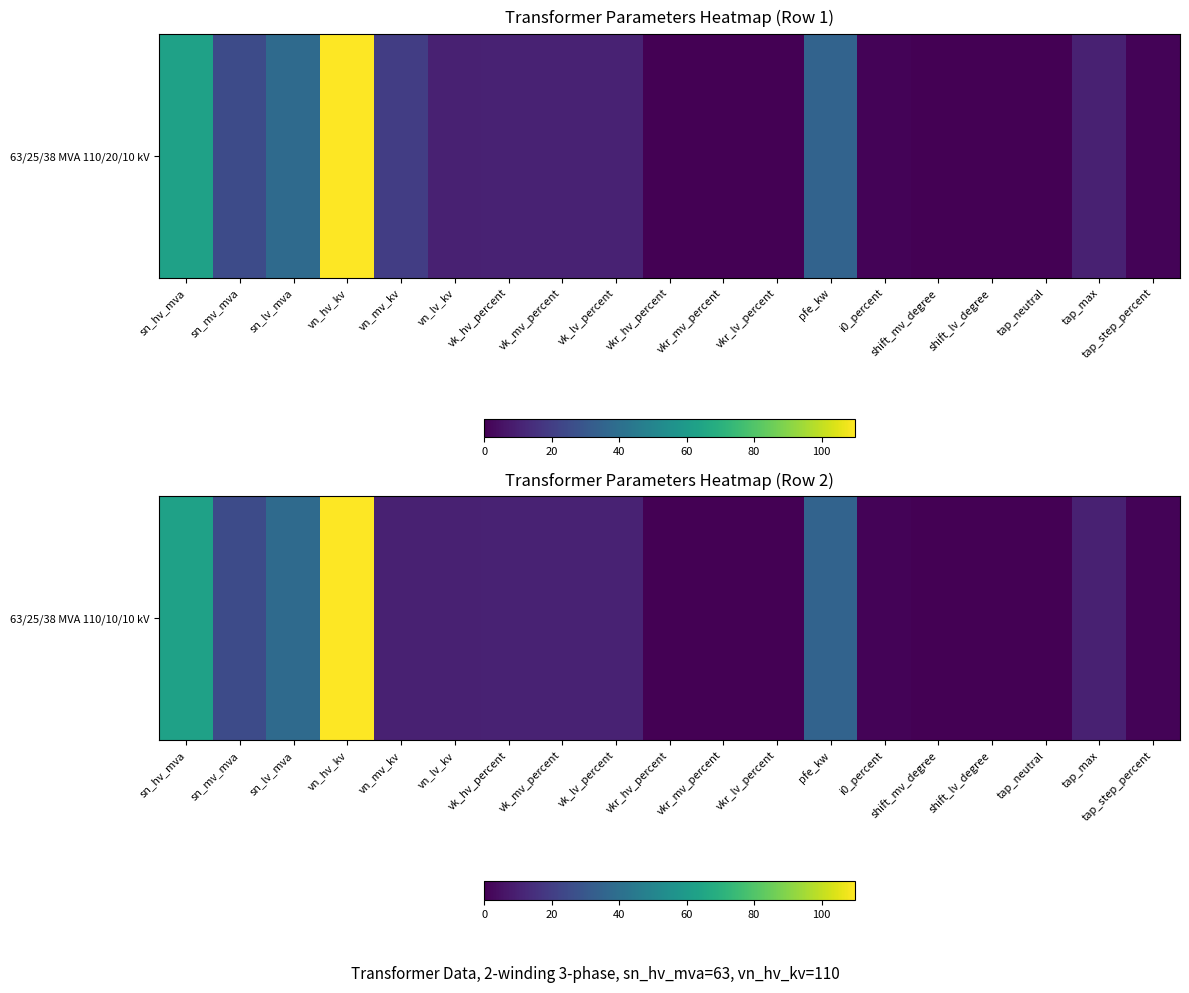

Between vn_lv_kv and vkr_hv_percent, which is larger?

vn_lv_kv